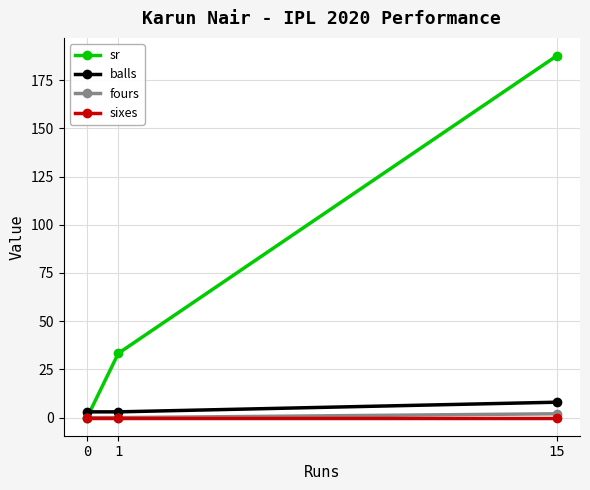

Reading left to right, transcribe all the data shown in this chart.

sr: 0=0.0	1=33.3	15=187.5
balls: 0=3.0	1=3.0	15=8.0
fours: 0=0.0	1=0.0	15=2.0
sixes: 0=0.0	1=0.0	15=0.0